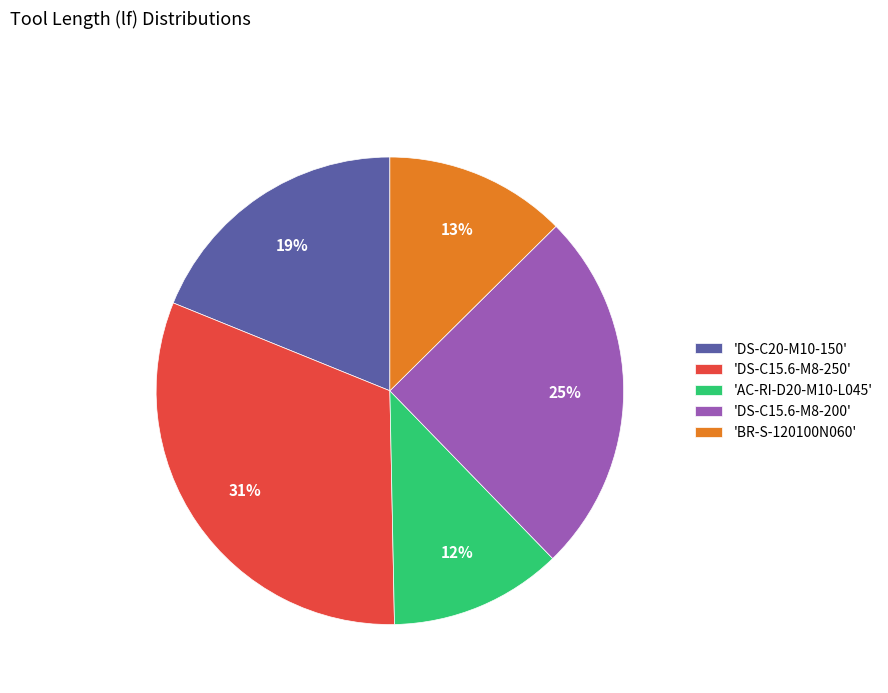

Is 'DS-C20-M10-150' the majority of the pie?

No